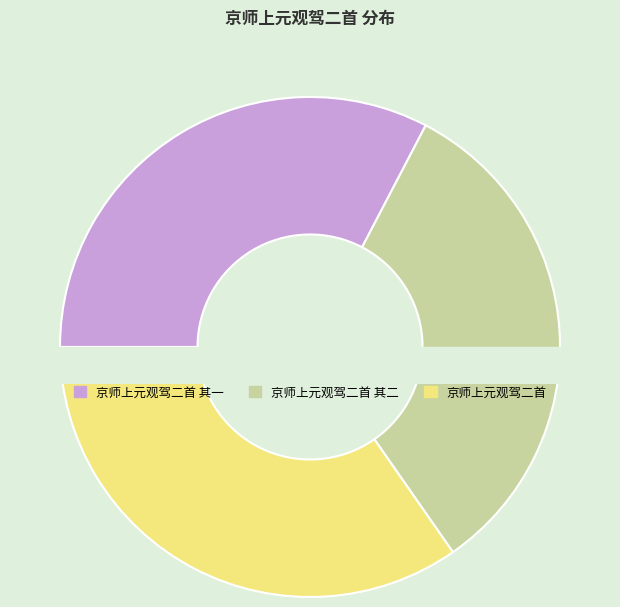

Is there a majority slice in this chart?

No